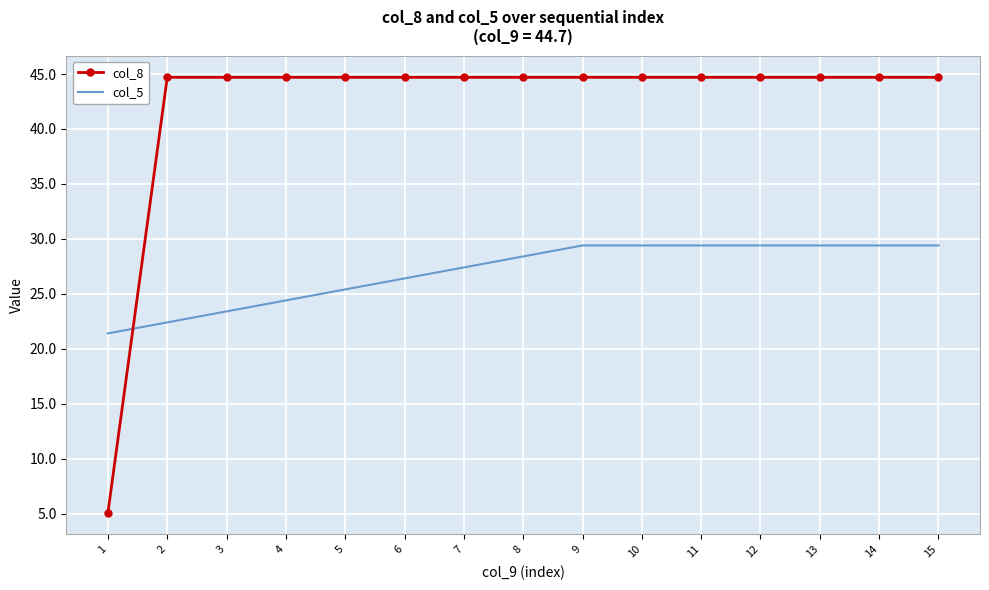

Which category has the lowest value across all series?

1